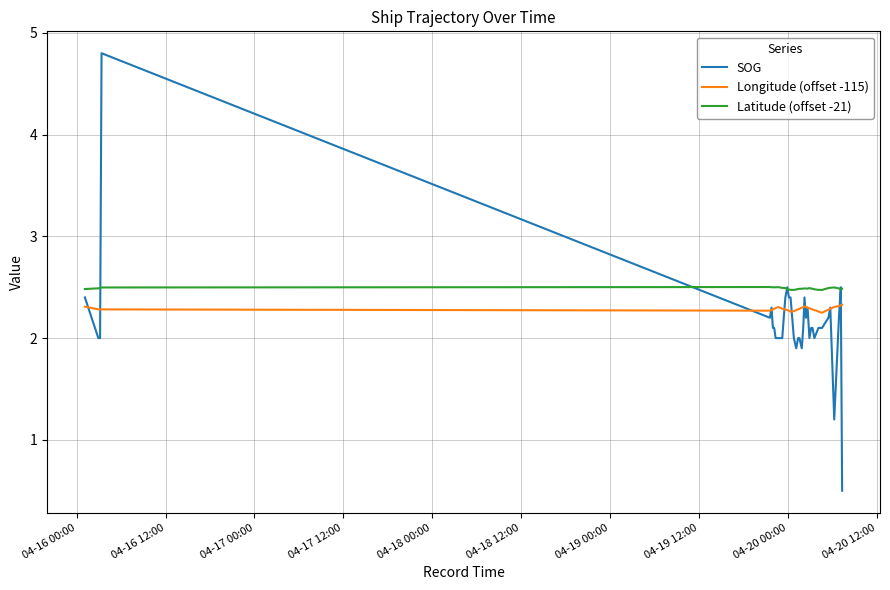

Which series has the largest total across all categories?

Latitude (offset -21)